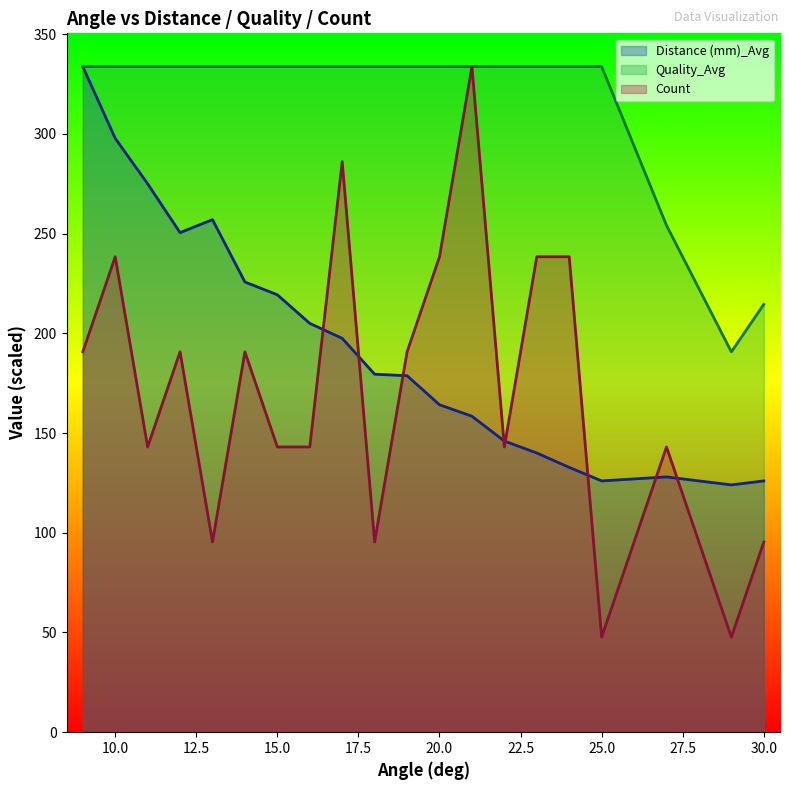

Read the Quality_Avg value at 21.

333.8